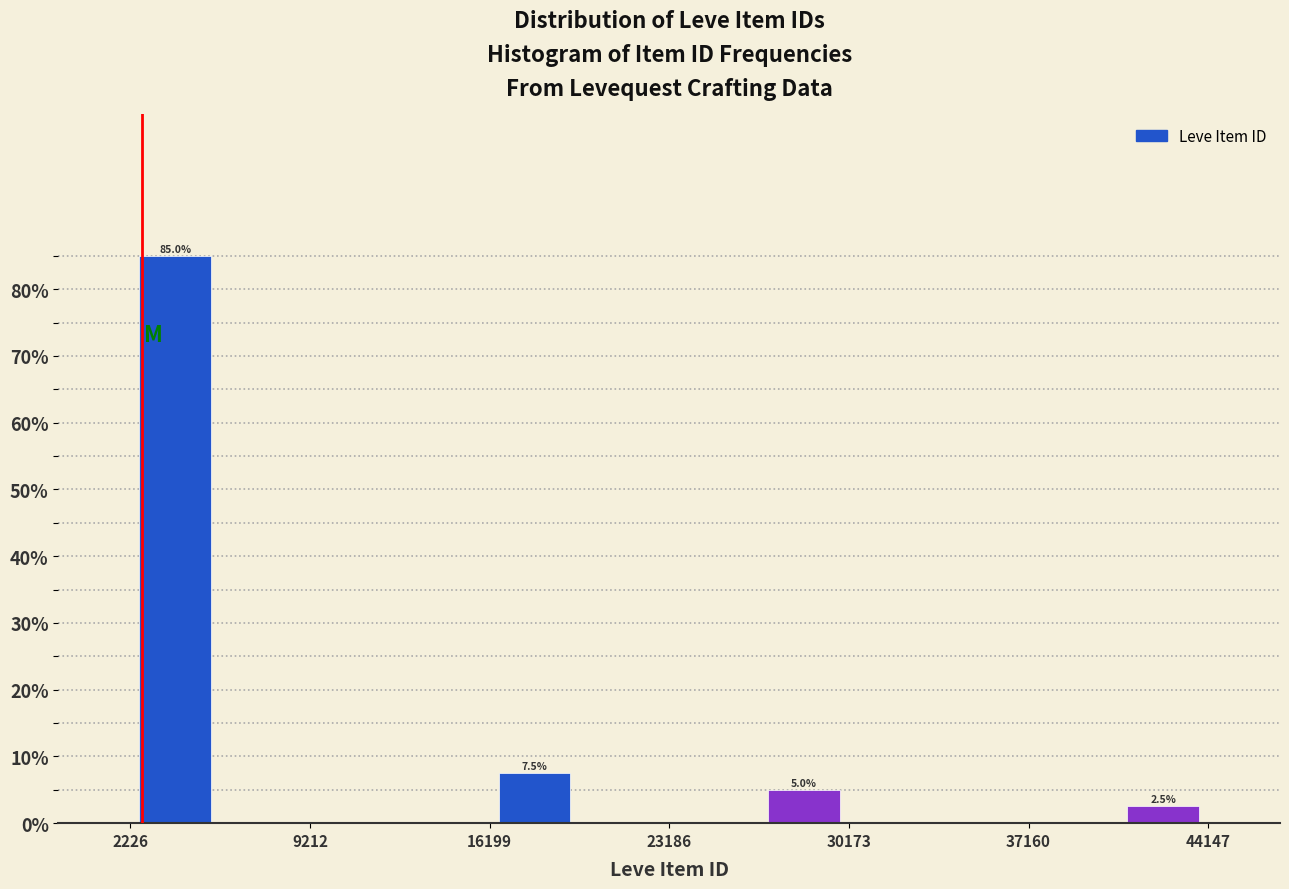

Around what value on the x-axis is the tallest bar? Give the approximate position of its centre, as read against the axis.

4000